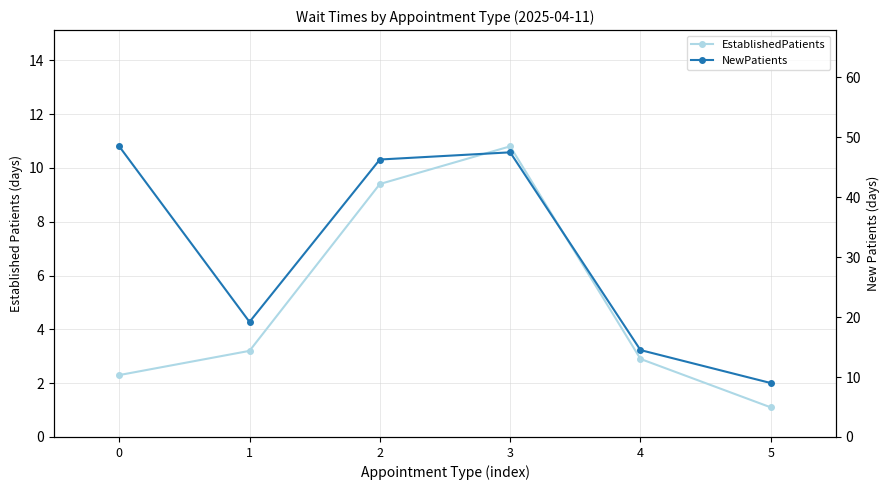

Which series has the largest total across all categories?

NewPatients